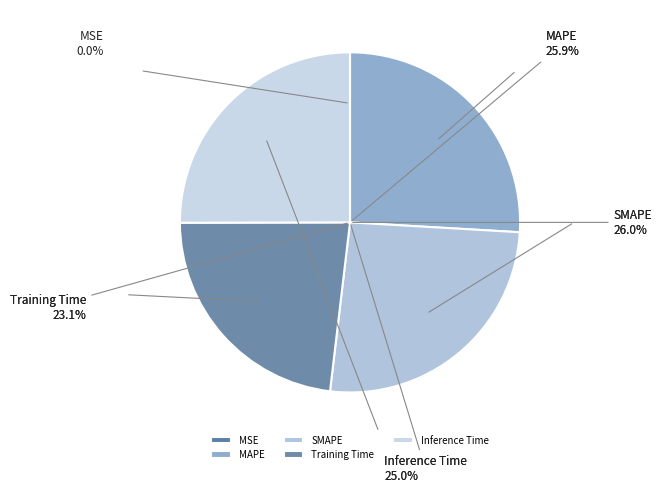

Count the number of slices in the pie.

5